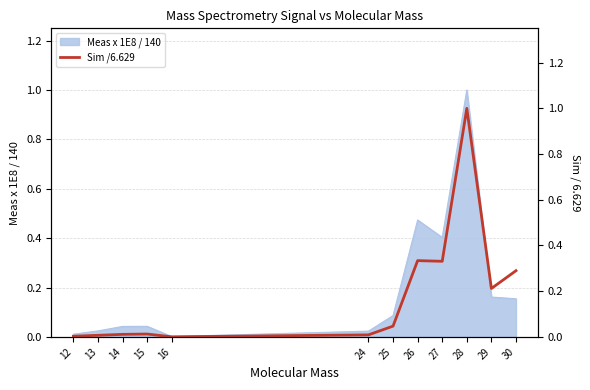

Rank the categories by value from lowest to highest.

16, 12, 13, 24, 14, 15, 25, 29, 30, 27, 26, 28